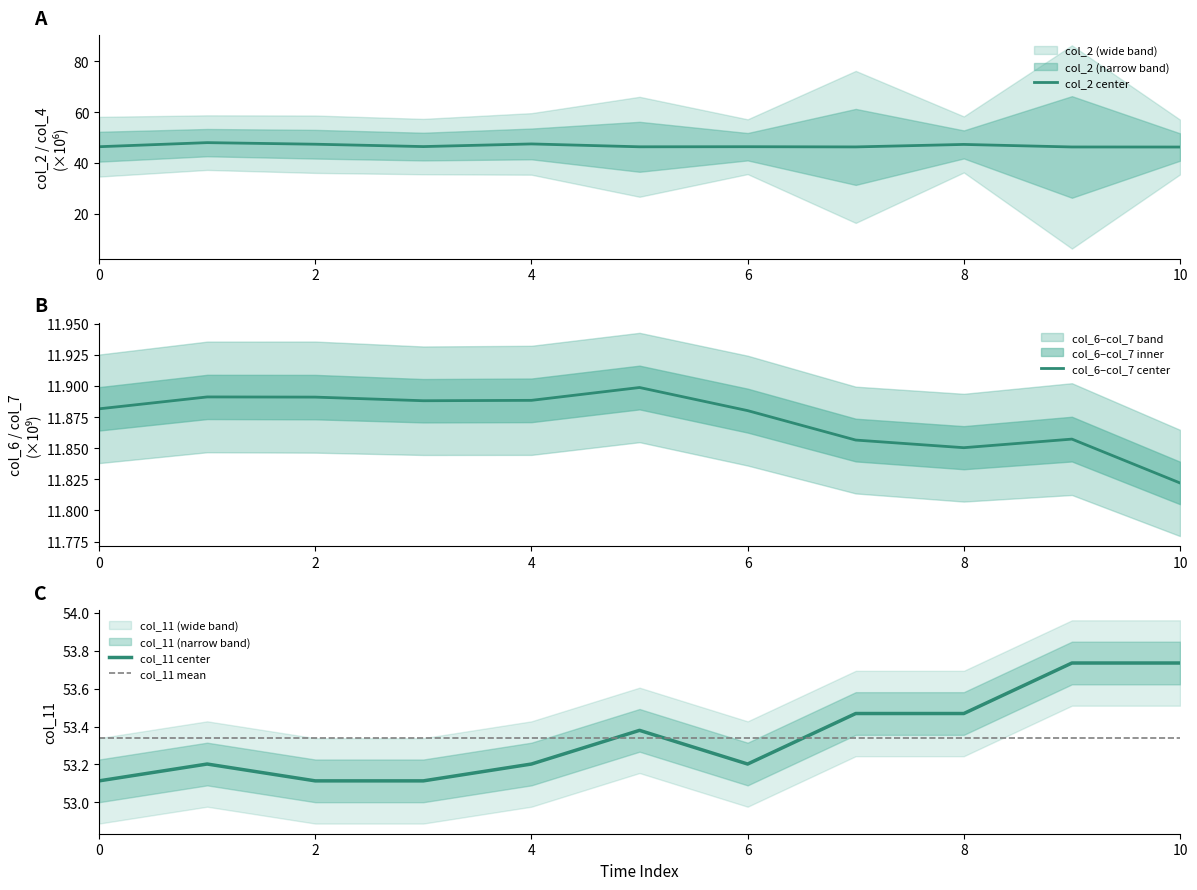

True or false: col_6 and col_11 cross at least once.

False